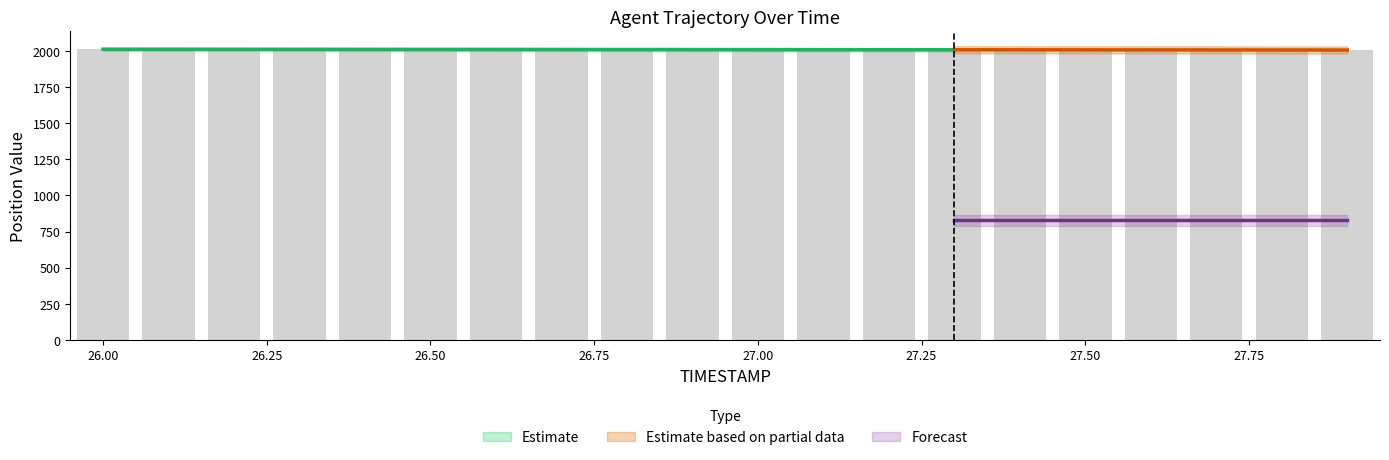

What is the label of the 18th bar from the left?

27.7